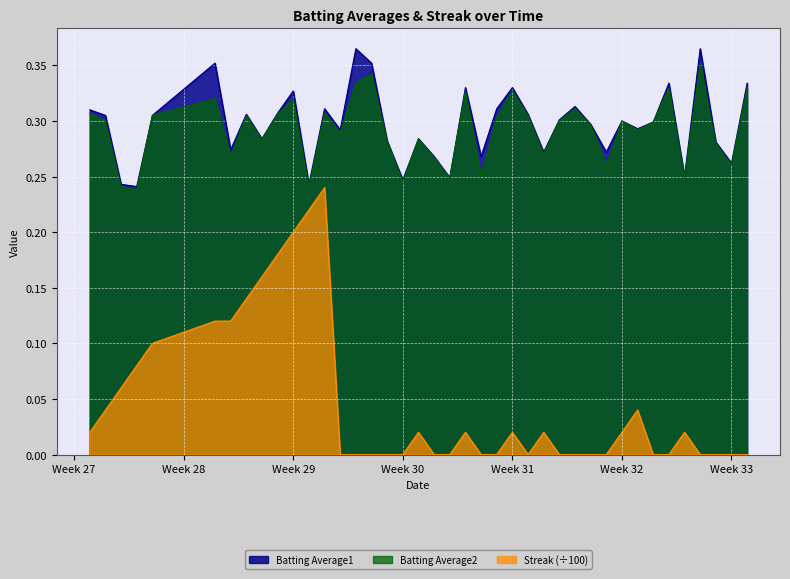

True or false: Batting Average1 has more than 1 interior local peaks.

True